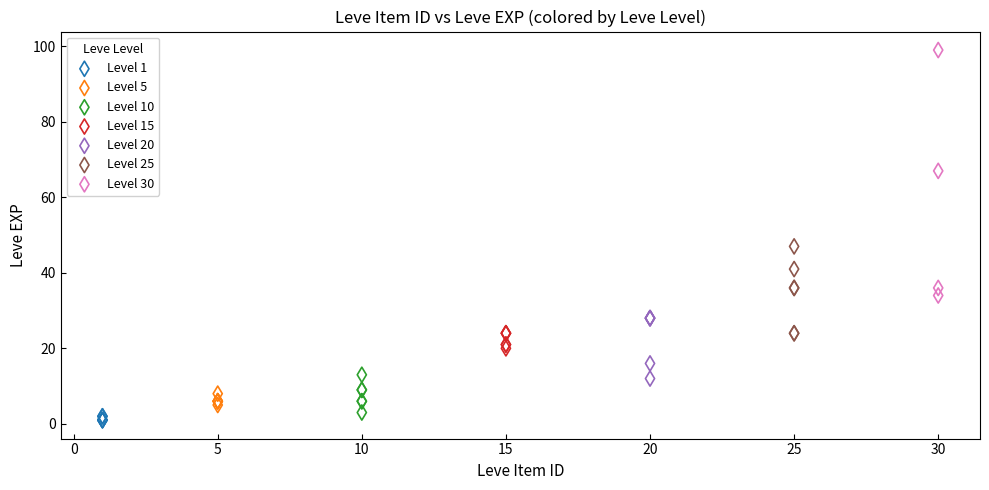

Which series reaches the maximum Y coordinate?

Level 30